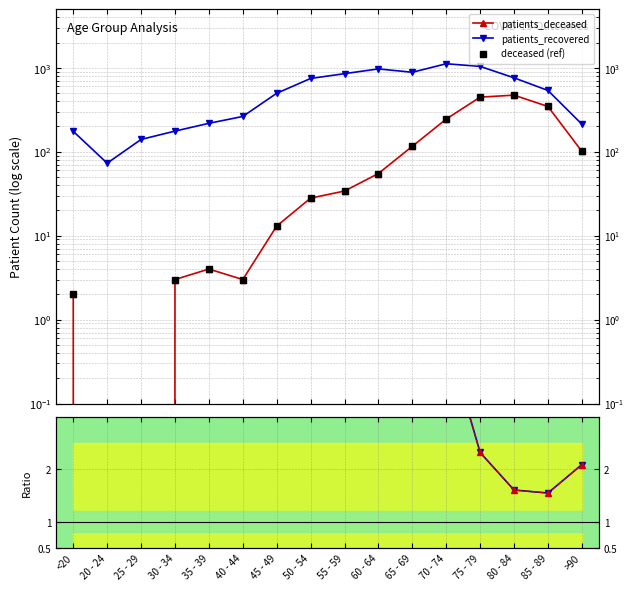

What is the sum of all ratio recovered/(deceased+1) values?

547.2